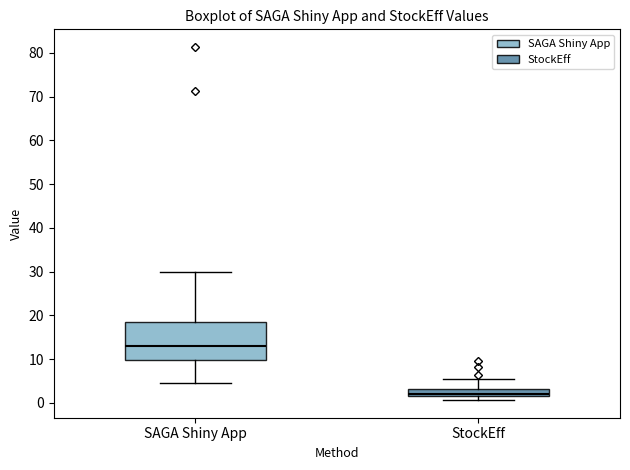

Reading left to right, read every box against the y-axis: the position of its median line, the range the box covers, and the ends of its whiskers. The values are not printed on the chart, so give them approximately, as read against the axis.

SAGA Shiny App: median 13, box 10 to 18, whiskers 5 to 30
StockEff: median 2 (just above the box's lower edge), box 2 to 3, whiskers 1 to 5